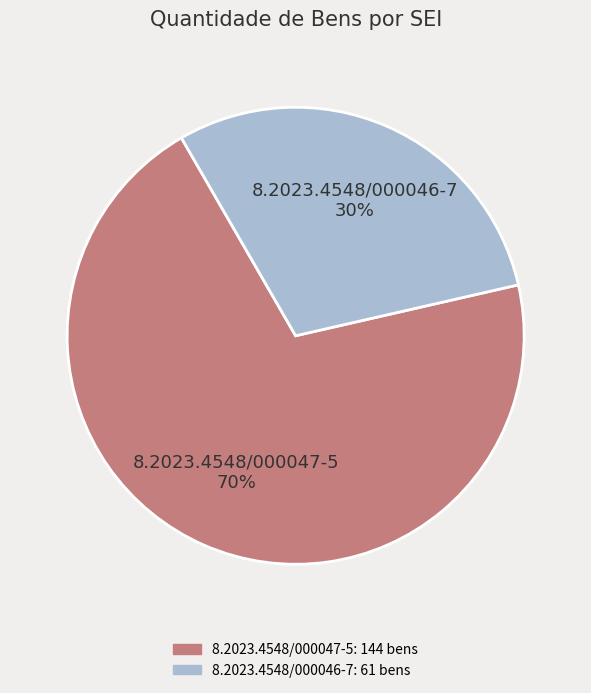

To the nearest percent, what is the difference between the largest and smallest slice percentages?

40%